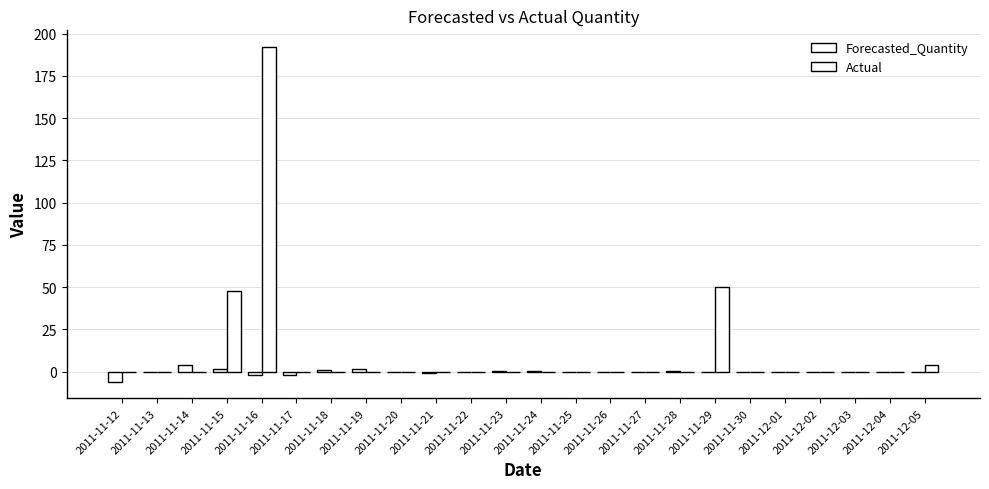

Are the bars grouped side by side (vs. stacked)?

Yes